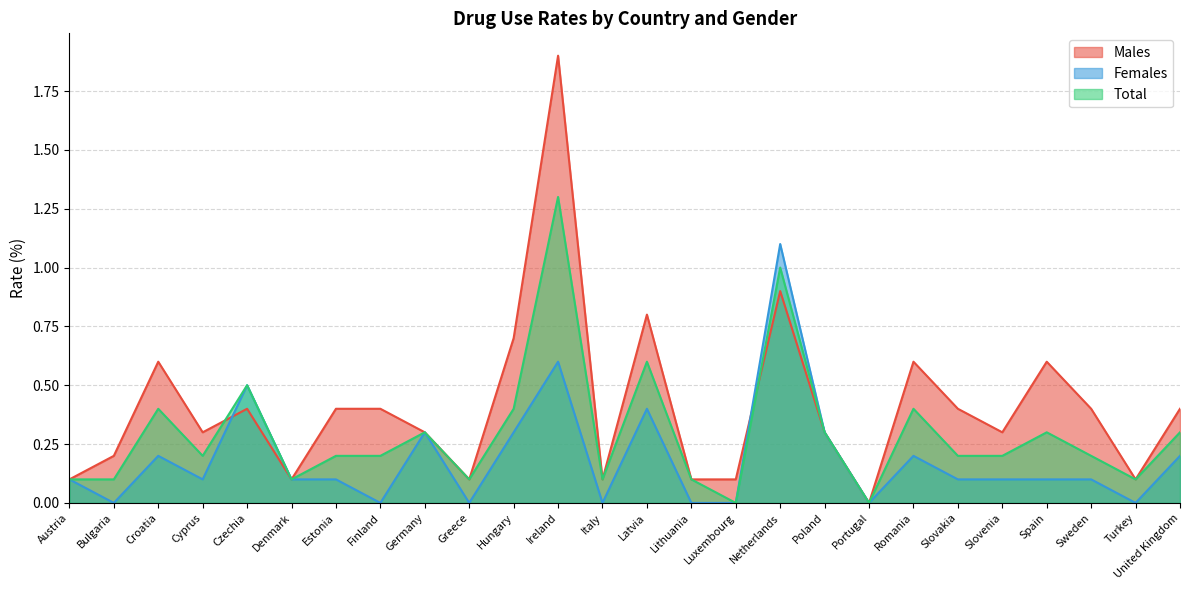

What is the highest value of the Total series?

1.3